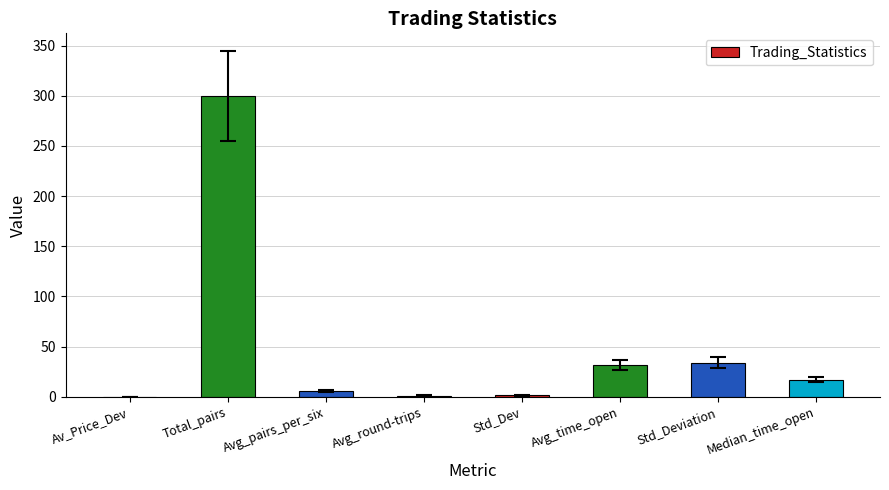

Which label corresponds to the largest value in the chart?

Total_pairs